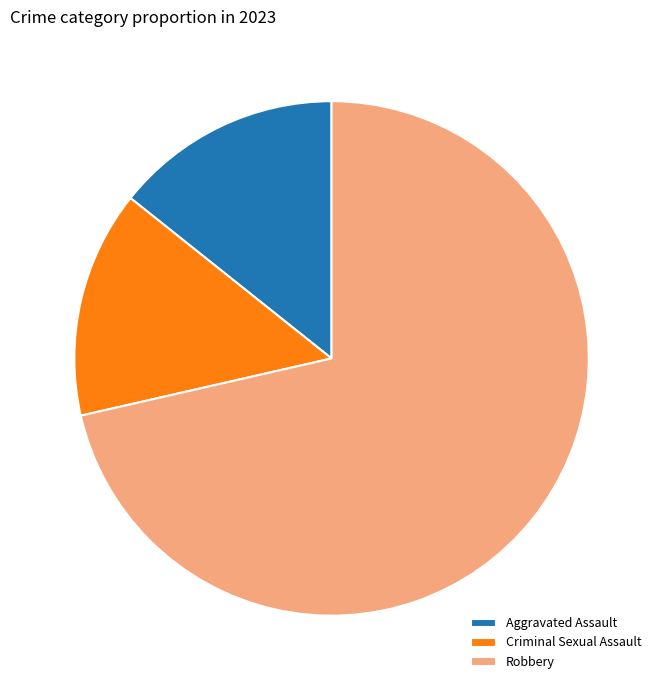

Which category has the biggest portion of the pie?

Robbery